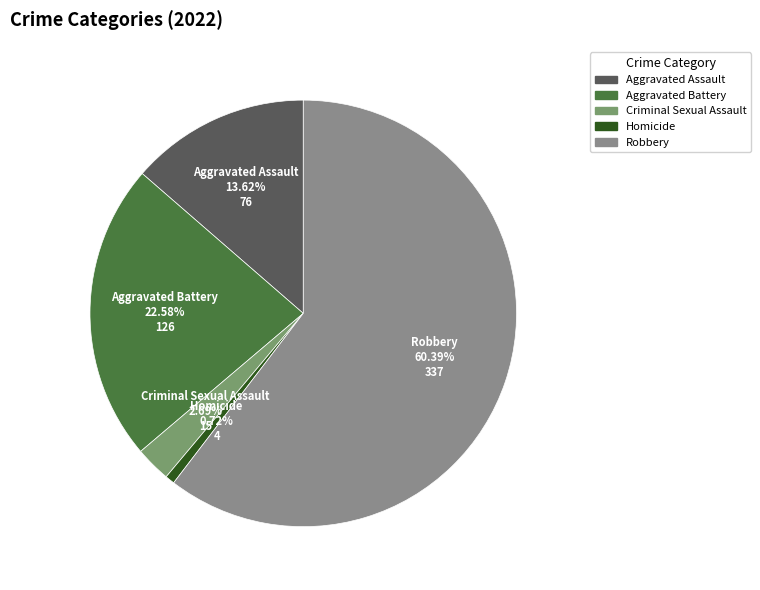

True or false: Robbery accounts for 49% of the total.

False